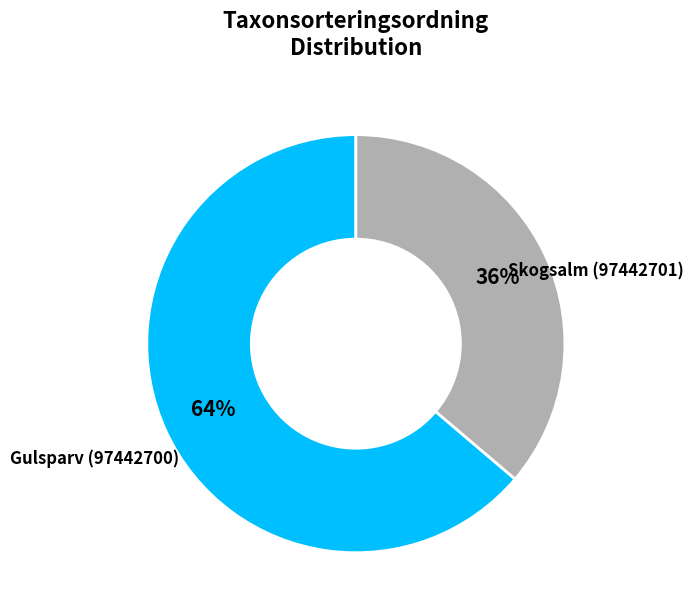

Does any single category account for the majority?

Yes